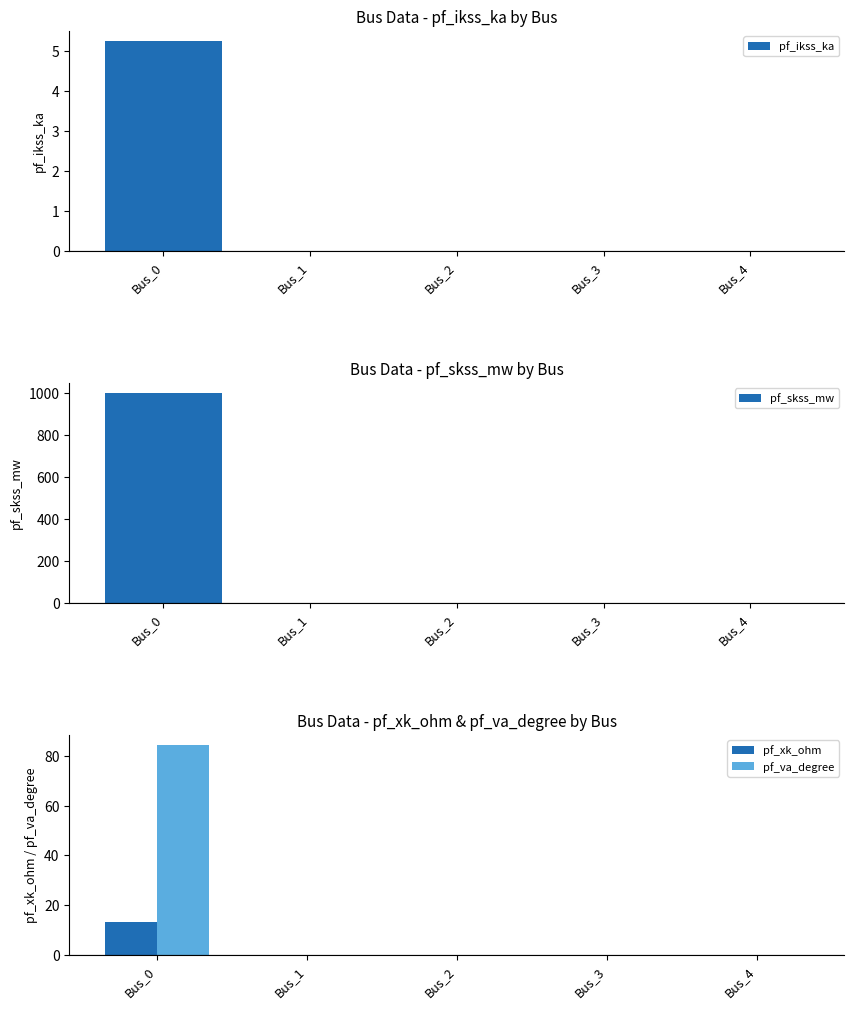

Which series has the largest total across all categories?

pf_skss_mw